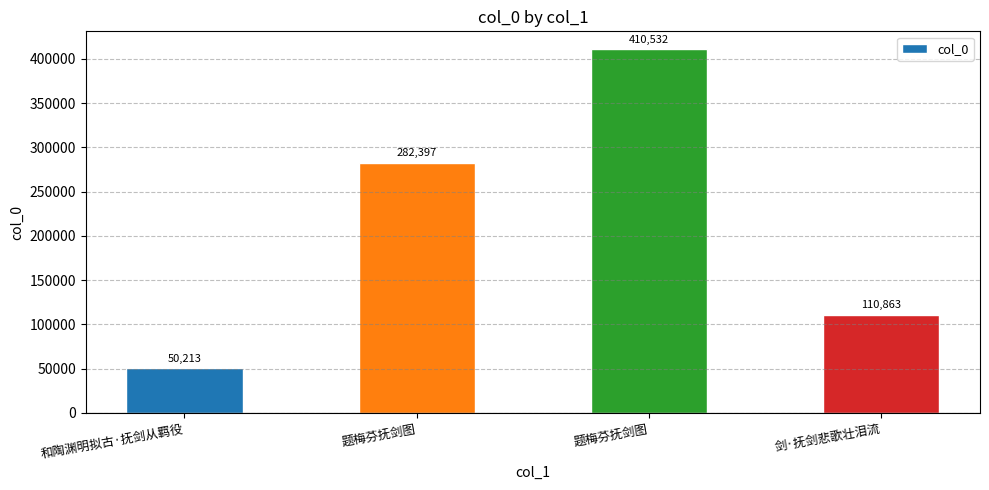

True or false: the data shows 180275 at 剑·抚剑悲歌壮泪流.

False